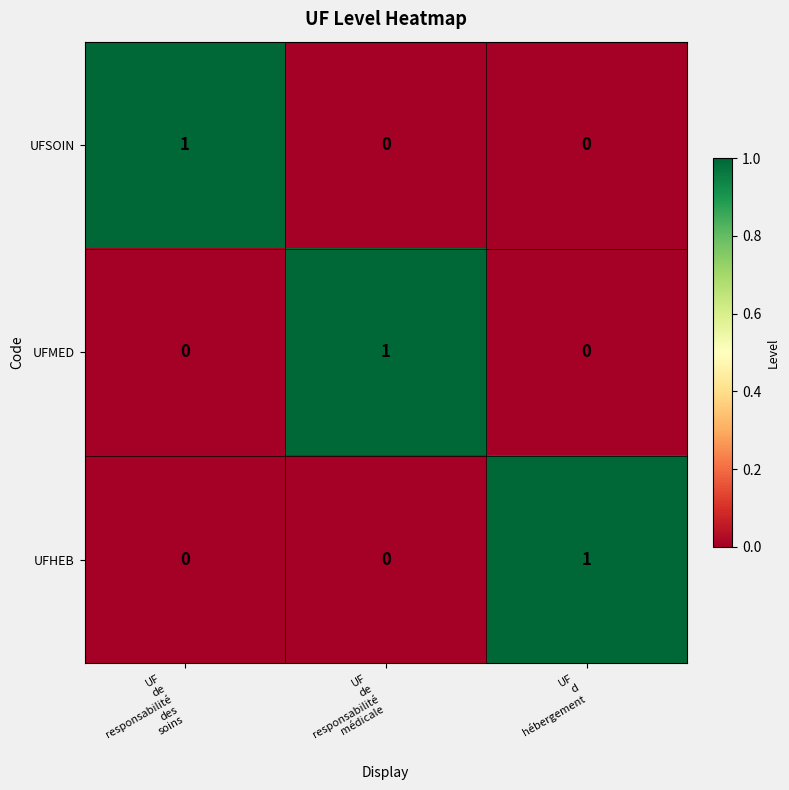

At how many categories does at least one series exceed 0?

3